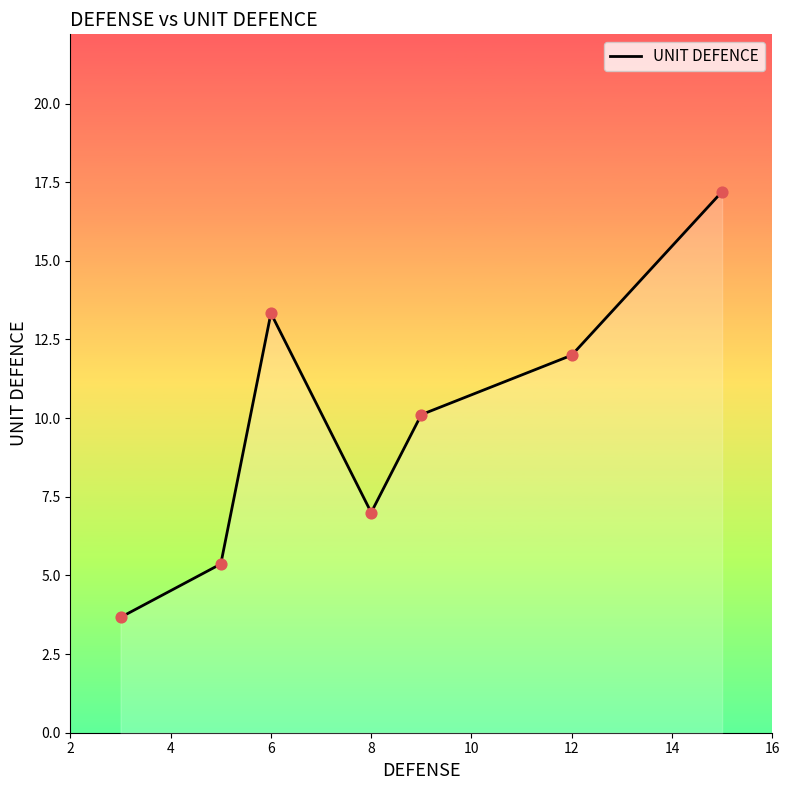

How many interior local peaks (higher than both neighbors) does the data have?

1